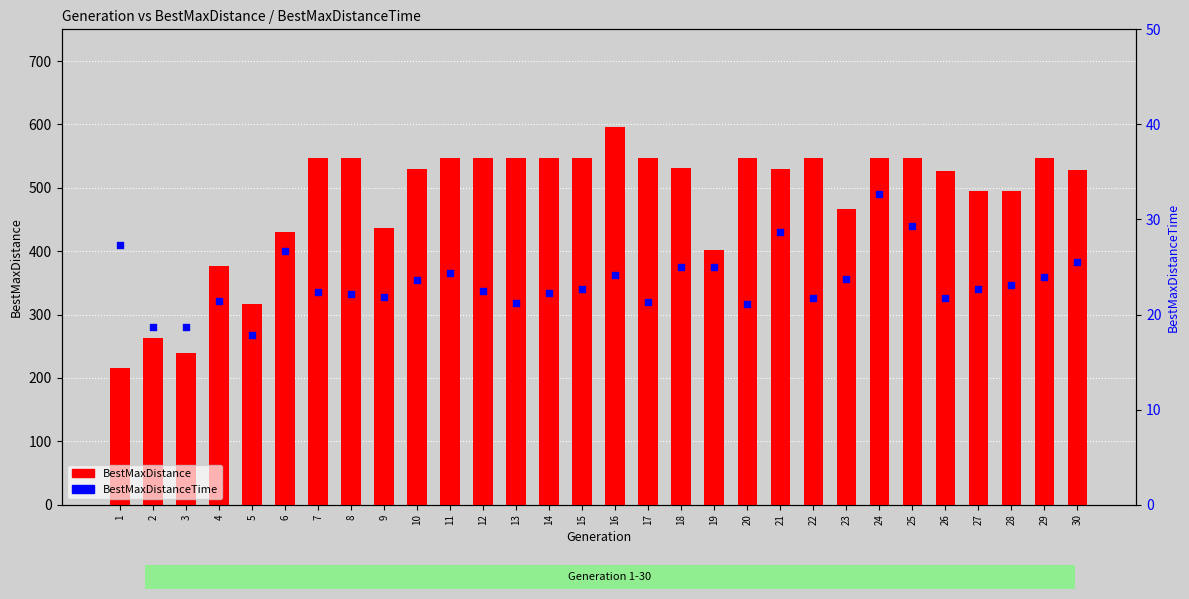

What are all the series names shown in the legend?

BestMaxDistance, BestMaxDistanceTime